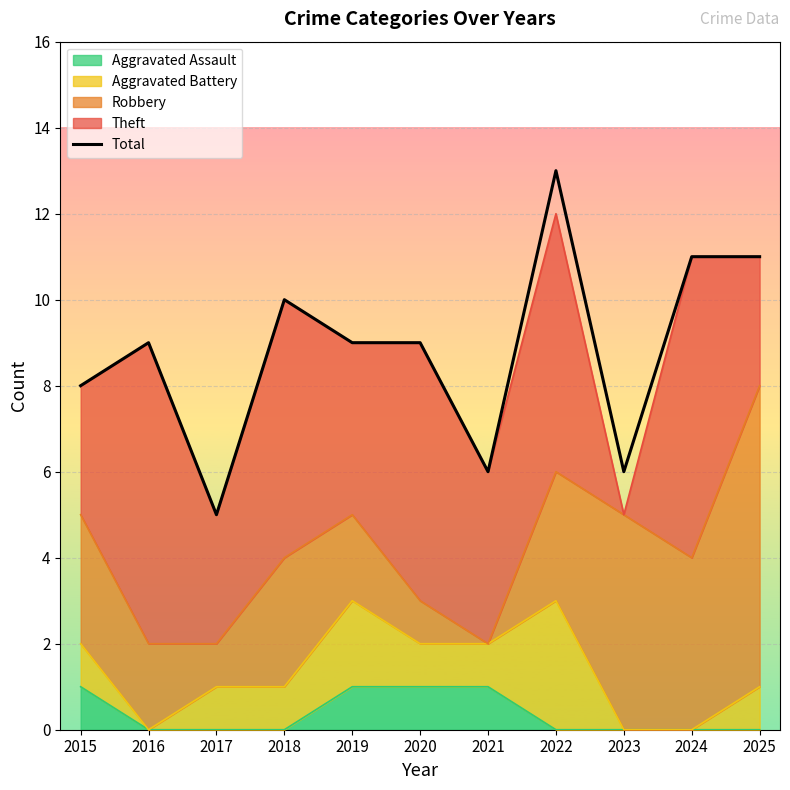

List the labels in order of value, largest first.

2022, 2024, 2025, 2018, 2016, 2019, 2020, 2015, 2021, 2023, 2017